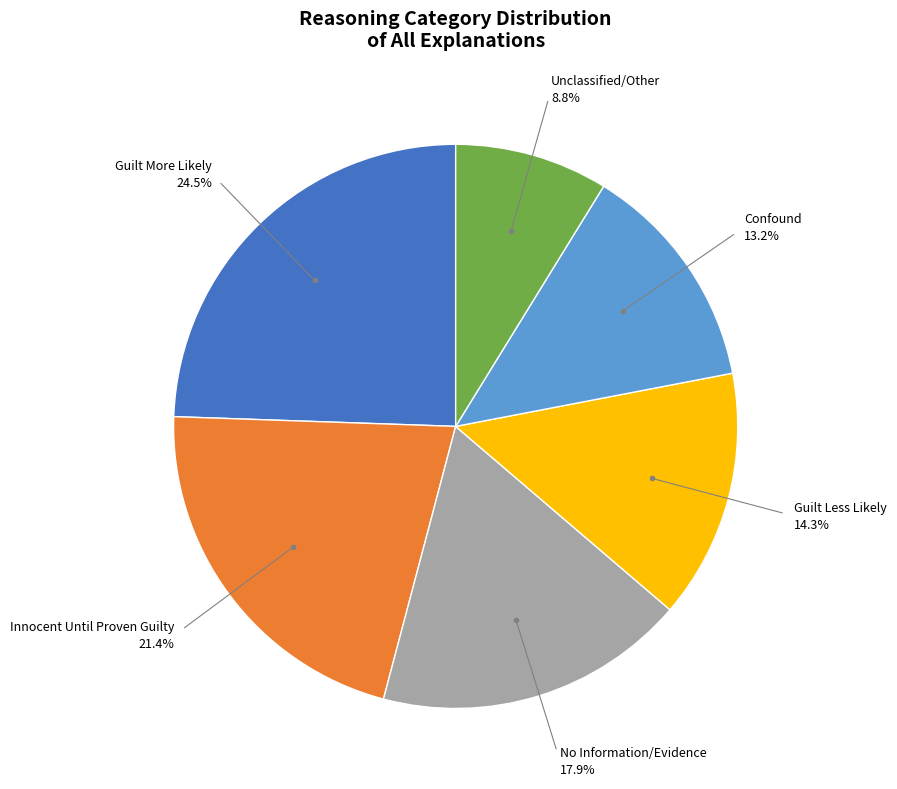

Count the number of slices in the pie.

6